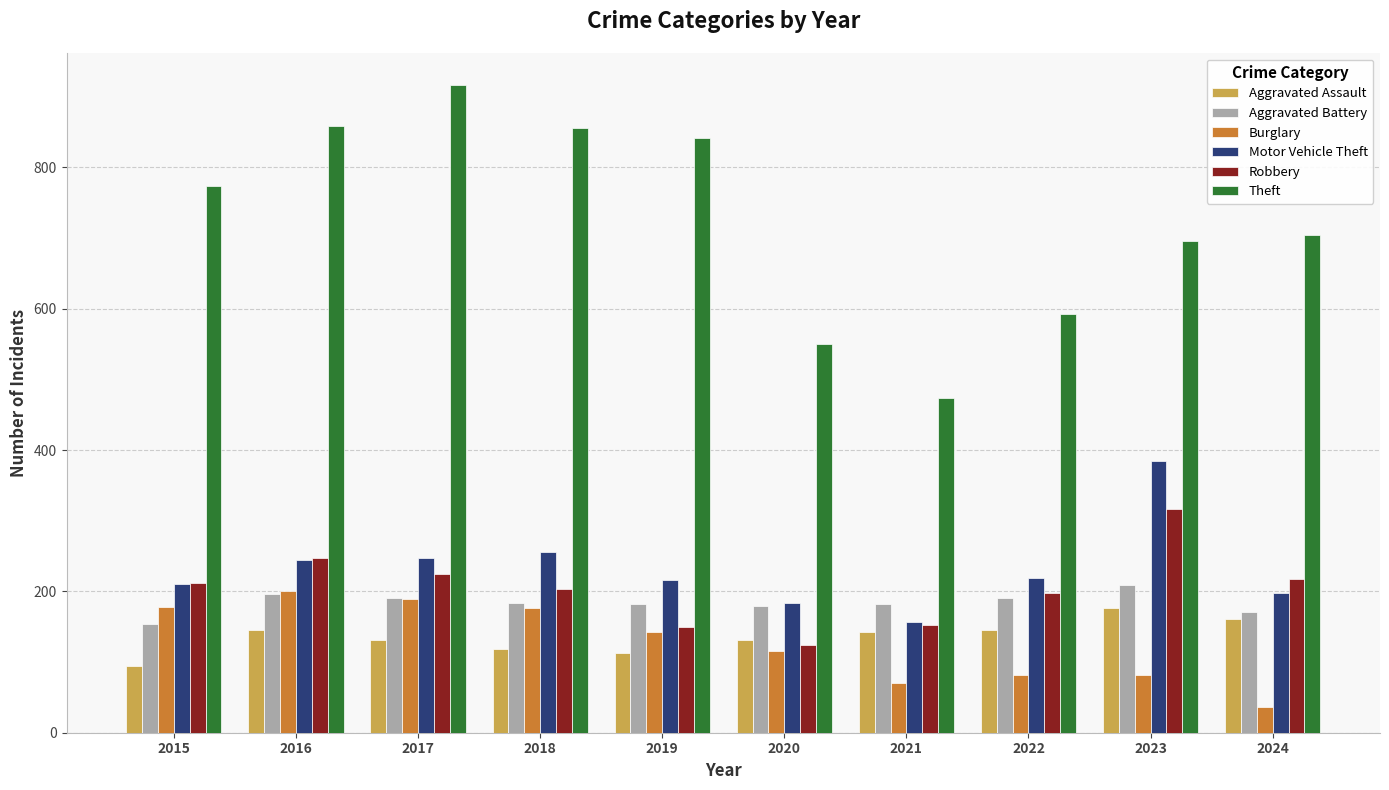

What is the greatest value displayed?

916